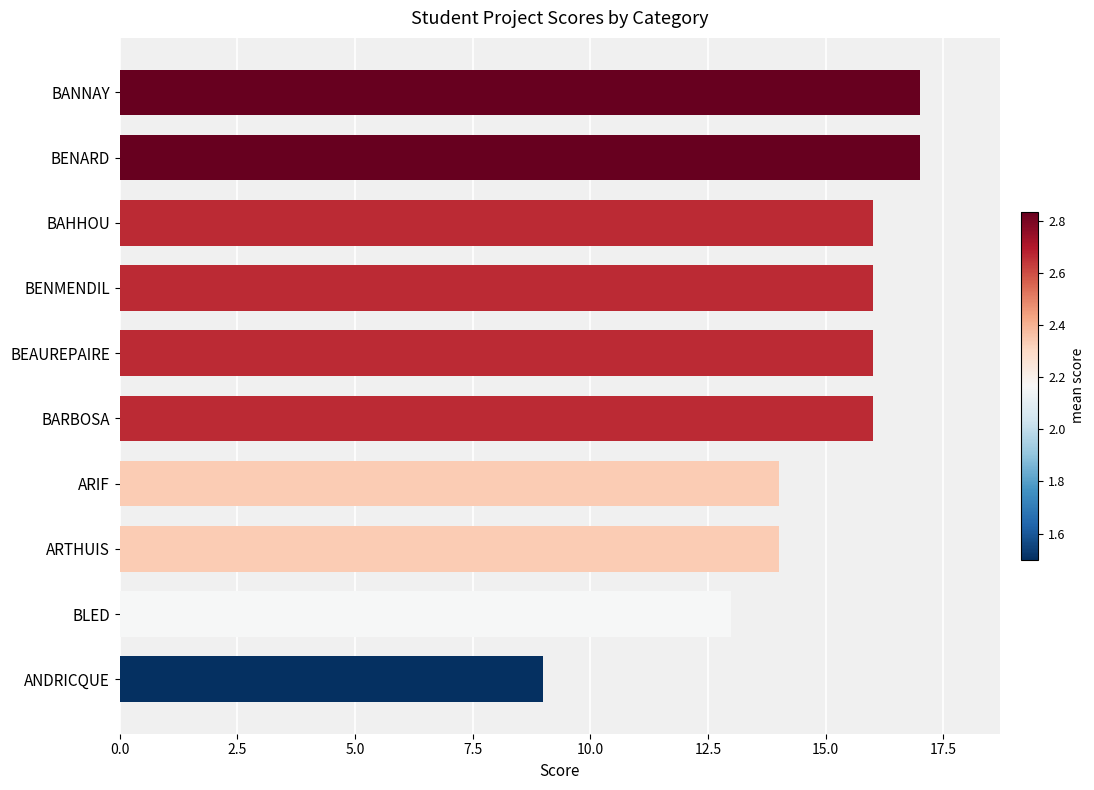

Count the number of categories in the chart.

10